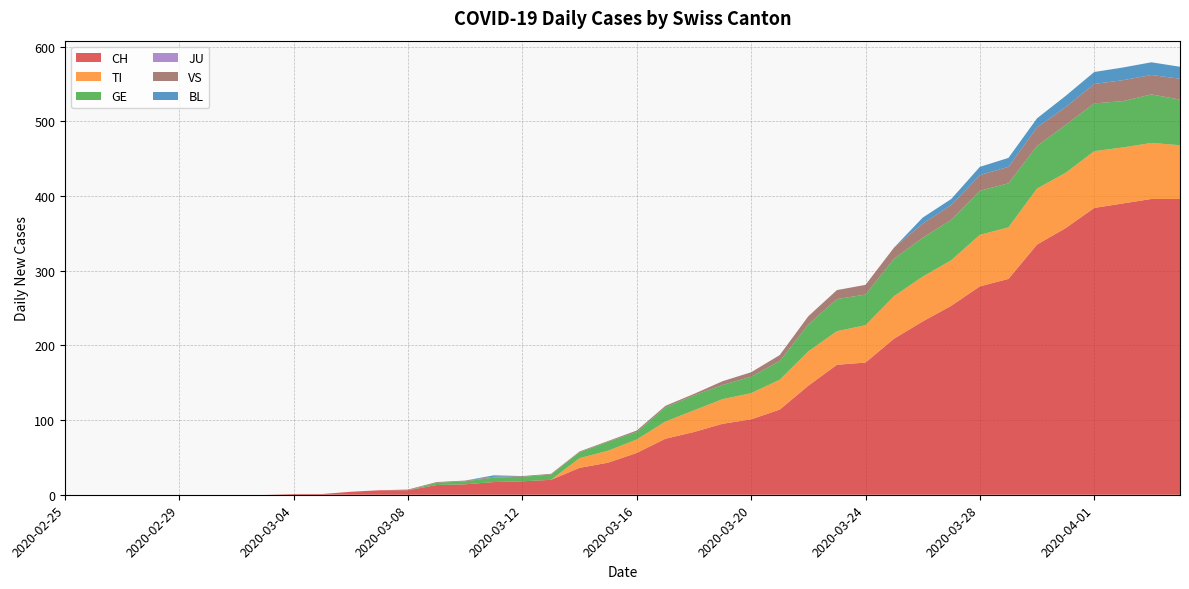

Reading left to right, what are all the values shown in this chart?

CH: 0	0	0	0	0	0	0	0	1	1	4	6	6	13	14	17	18	20	36	43	56	75	84	95	101	114	146	174	177	209	232	253	279	289	335	357	384	390	396	396
TI: 0	0	0	0	0	0	0	0	0	0	0	0	0	0	0	0	0	0	13	16	18	23	29	33	35	40	46	45	50	57	60	61	69	69	75	74	76	75	75	72
GE: 0	0	0	0	0	0	0	0	0	0	0	0	0	3	4	6	6	7	8	12	10	19	20	19	22	25	36	43	41	50	52	54	59	59	57	64	64	62	65	61
JU: 0	0	0	0	0	0	0	0	0	0	0	0	0	0	0	0	0	0	0	0	0	0	0	0	0	0	0	0	0	0	0	0	0	0	0	0	0	0	0	0
VS: 0	0	0	0	0	0	0	0	0	0	0	0	1	1	1	1	1	1	1	1	2	2	2	5	6	8	11	12	13	15	19	20	21	22	25	24	26	28	26	28
BL: 0	0	0	0	0	0	0	0	0	0	0	0	0	0	0	2	0	0	0	0	0	0	0	0	0	0	0	0	0	0	8	8	11	12	12	15	16	17	17	16